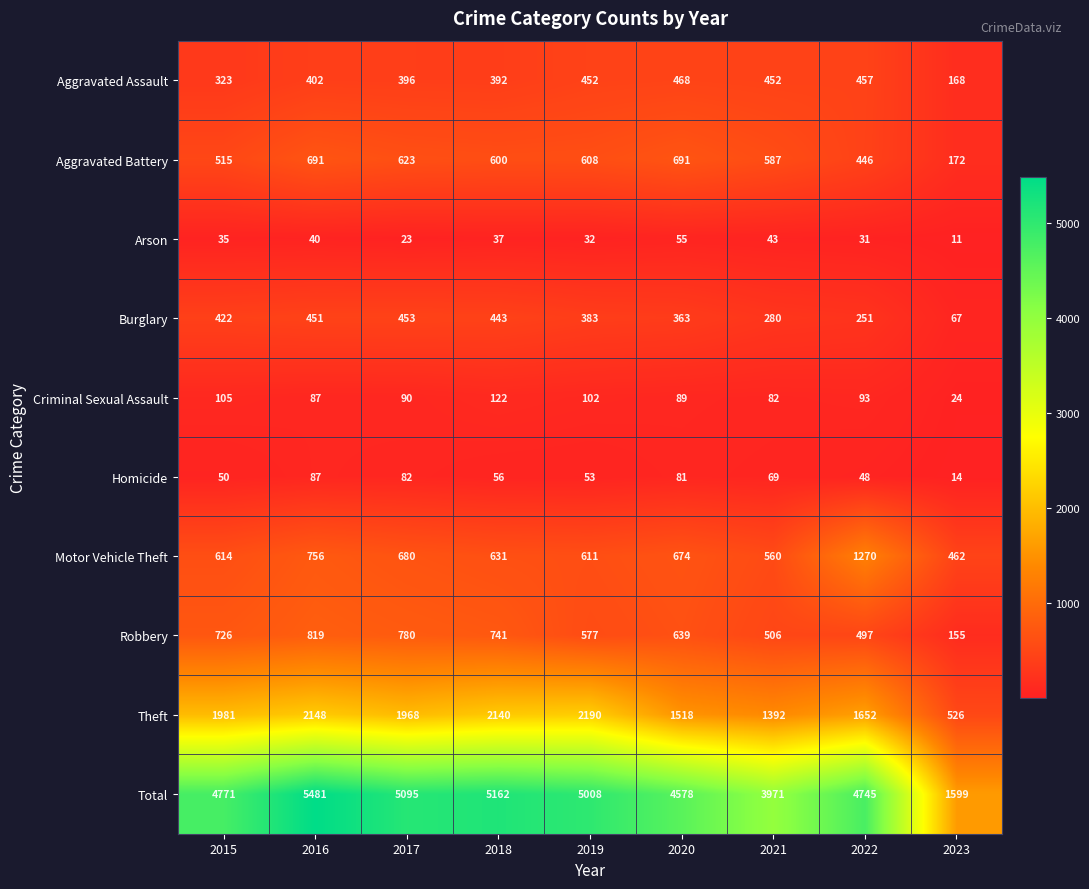

At which label is Arson closest to 33?

2019